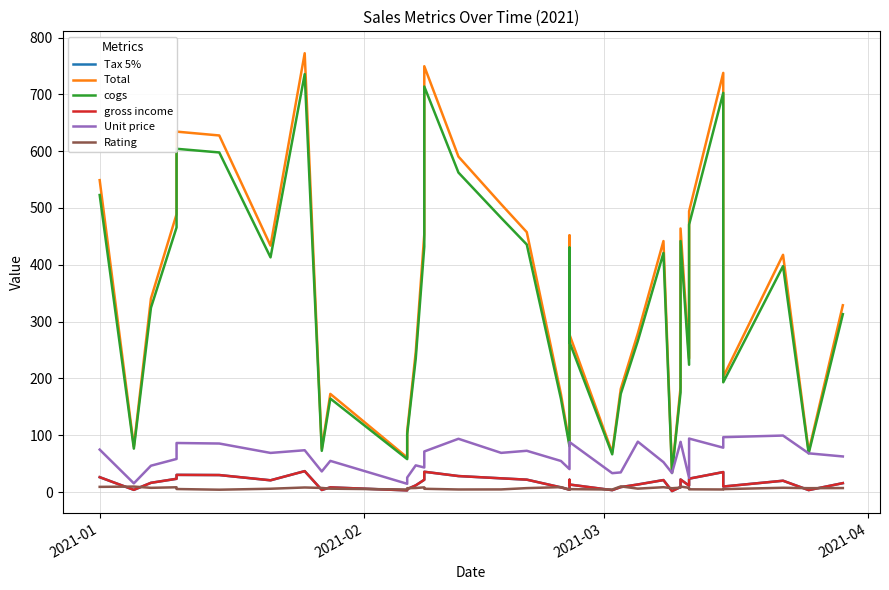

Reading right to left, transcribe all the data shown in this chart.

Tax 5%: 15.7	3.4	19.9	9.7	33.5	35.1	23.5	11.2	22.1	8.8	1.7	21.0	13.3	8.6	3.3	13.2	21.5	4.0	8.2	21.8	24.1	28.1	35.7	21.6	11.7	5.1	2.9	8.2	3.6	36.8	20.7	29.9	30.2	23.3	16.2	3.8	26.1
Total: 328.8	71.5	417.6	202.8	703.8	737.8	494.2	235.2	463.9	184.1	35.2	441.8	279.2	181.4	69.7	277.1	451.7	84.6	172.2	457.4	506.6	590.4	749.5	453.5	246.5	107.1	60.8	172.7	76.1	772.4	433.7	627.6	634.4	489.0	340.5	80.2	549.0
cogs: 313.1	68.1	397.7	193.2	670.2	702.6	470.6	224.0	441.8	175.3	33.5	420.7	265.9	172.8	66.4	263.9	430.2	80.6	164.0	435.7	482.5	562.3	713.8	431.9	234.8	102.0	57.9	164.5	72.5	735.6	413.0	597.7	604.2	465.8	324.3	76.4	522.8
gross income: 15.7	3.4	19.9	9.7	33.5	35.1	23.5	11.2	22.1	8.8	1.7	21.0	13.3	8.6	3.3	13.2	21.5	4.0	8.2	21.8	24.1	28.1	35.7	21.6	11.7	5.1	2.9	8.2	3.6	36.8	20.7	29.9	30.2	23.3	16.2	3.8	26.1
Unit price: 62.6	68.1	99.4	96.6	83.8	78.1	94.1	24.9	88.4	87.7	33.5	52.6	88.6	34.6	33.2	88.0	86.0	40.3	54.7	72.6	68.9	93.7	71.4	43.2	47.0	25.5	14.5	54.8	36.3	73.6	68.8	85.4	86.3	58.2	46.3	15.3	74.7
Rating: 7.0	6.8	7.5	5.1	5.1	4.5	4.8	7.4	9.6	7.7	6.7	8.5	6.0	9.9	4.4	5.1	4.8	4.4	8.6	6.9	4.6	4.5	5.7	8.2	7.1	6.8	4.5	5.9	7.2	8.0	5.8	4.1	5.3	8.4	7.4	9.6	9.1